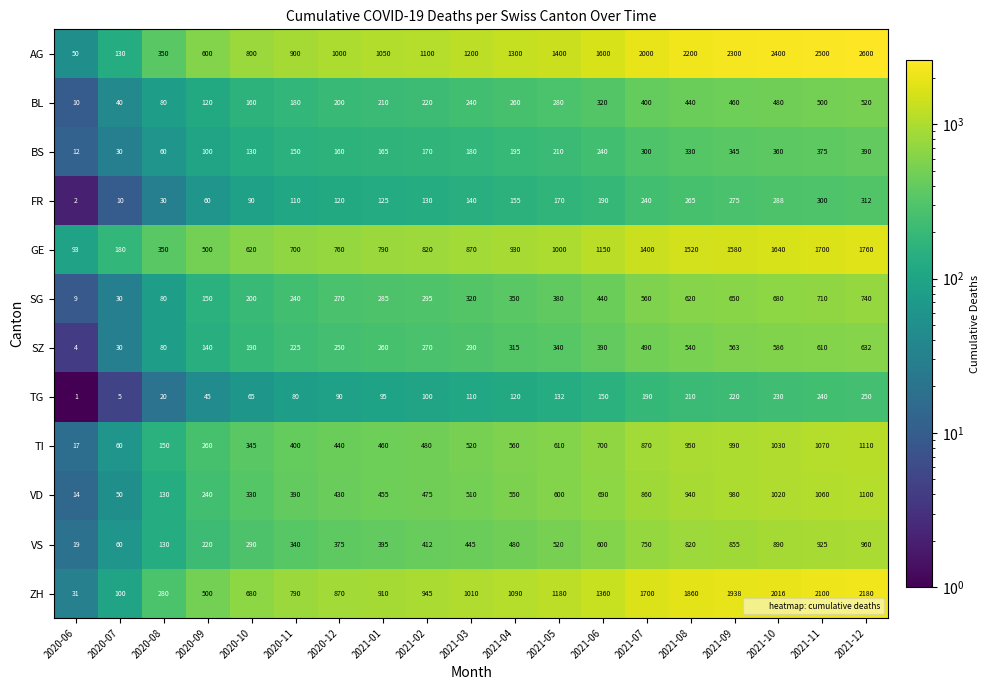

Which series has the largest range (max minus min)?

AG